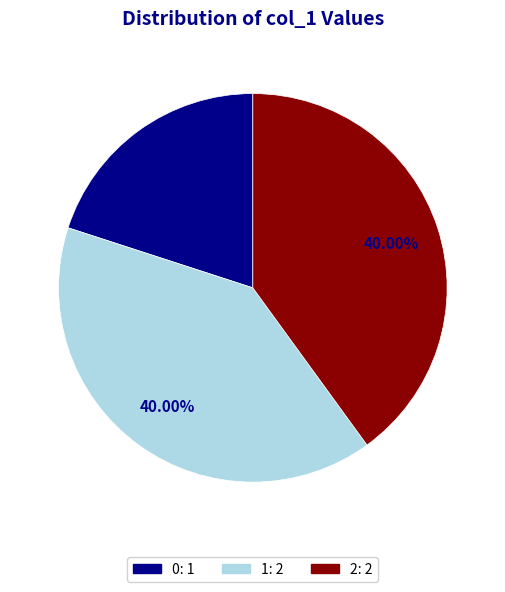

Is there any slice that represents more than half of the pie?

No